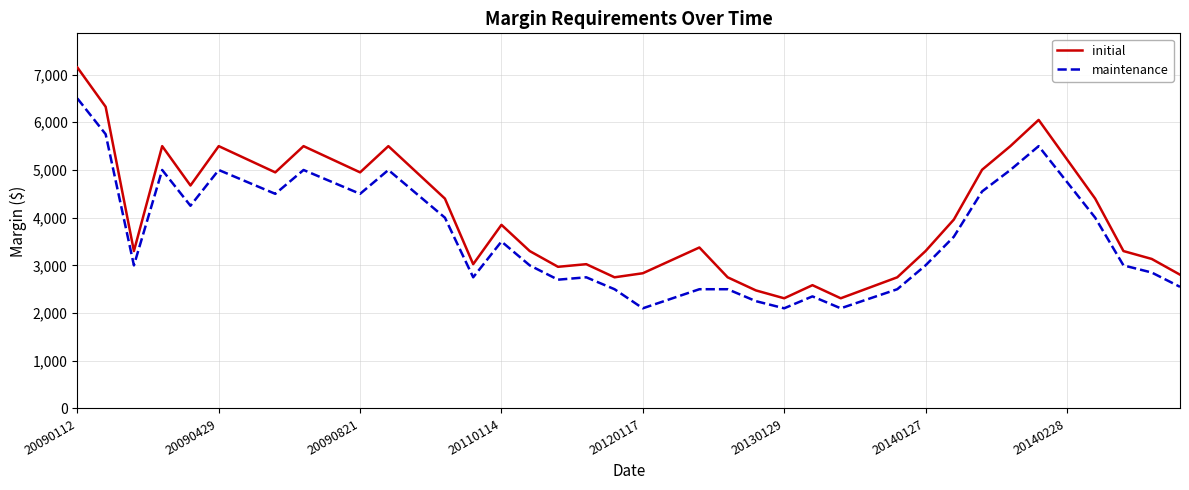

List the series in order of their overall mean, highest first.

initial, maintenance